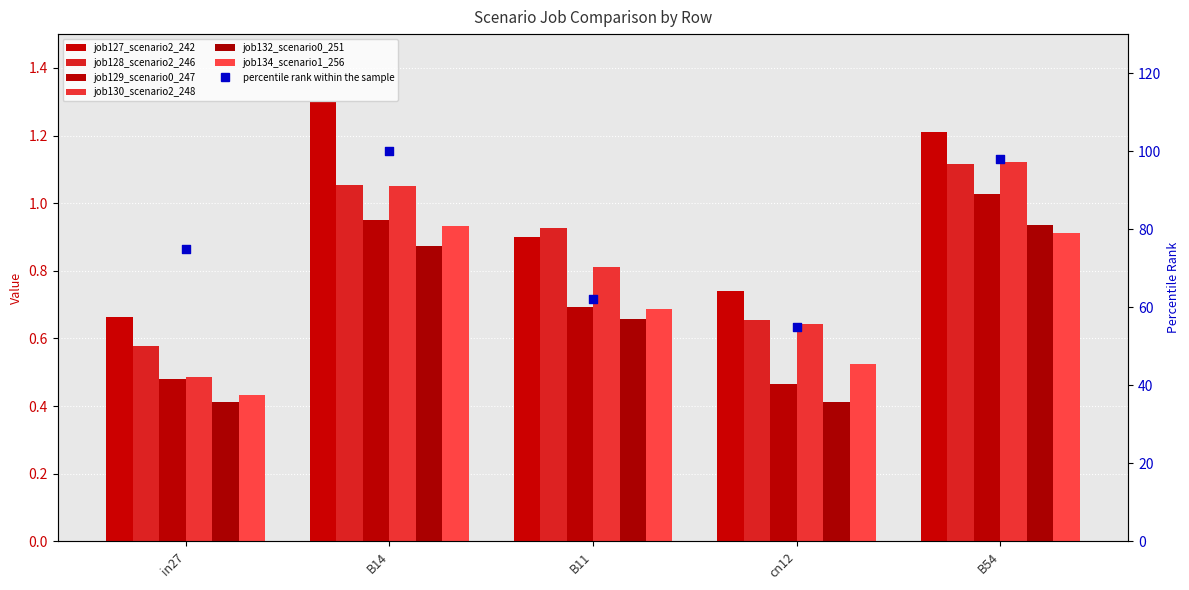

At which category is the sum across all series the highest?

B54